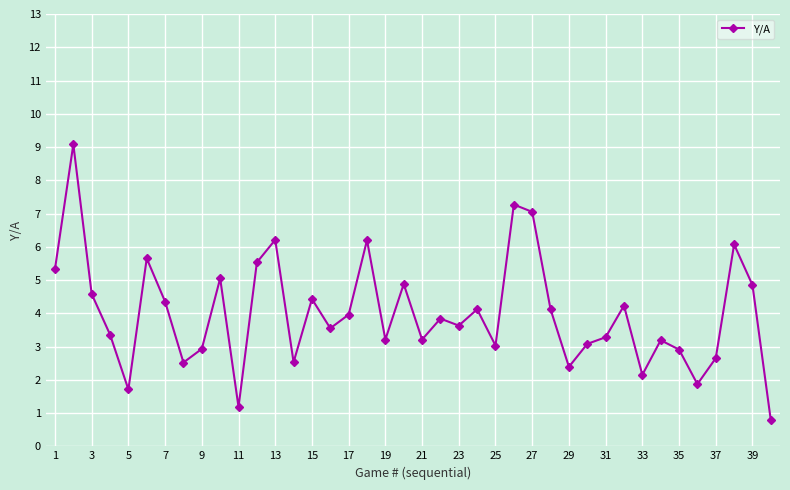

What is the value of the 29th point from the left?

2.4